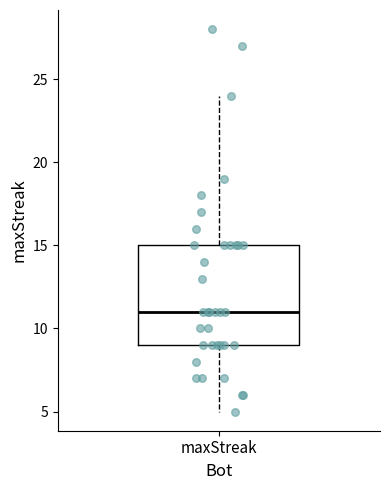

Read this box plot against the y-axis: the position of the median line, the range covered by the box, and the ends of both whiskers. The values are not printed on the chart, so give them approximately, as read against the axis.

median 11, box 9 to 15, whiskers 5 to 24